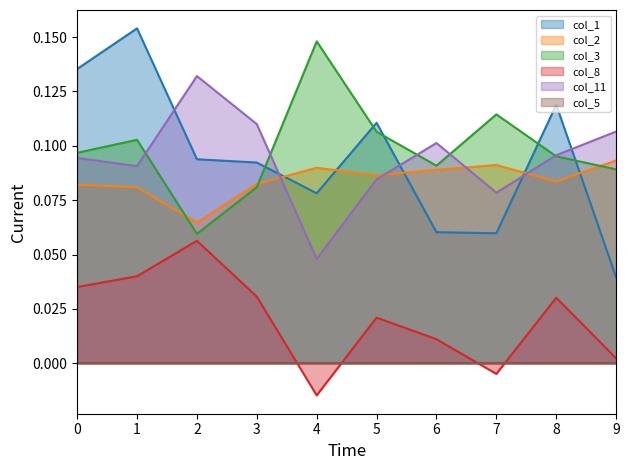

What is the value of the col_2 point at the 2nd from the left?

0.1